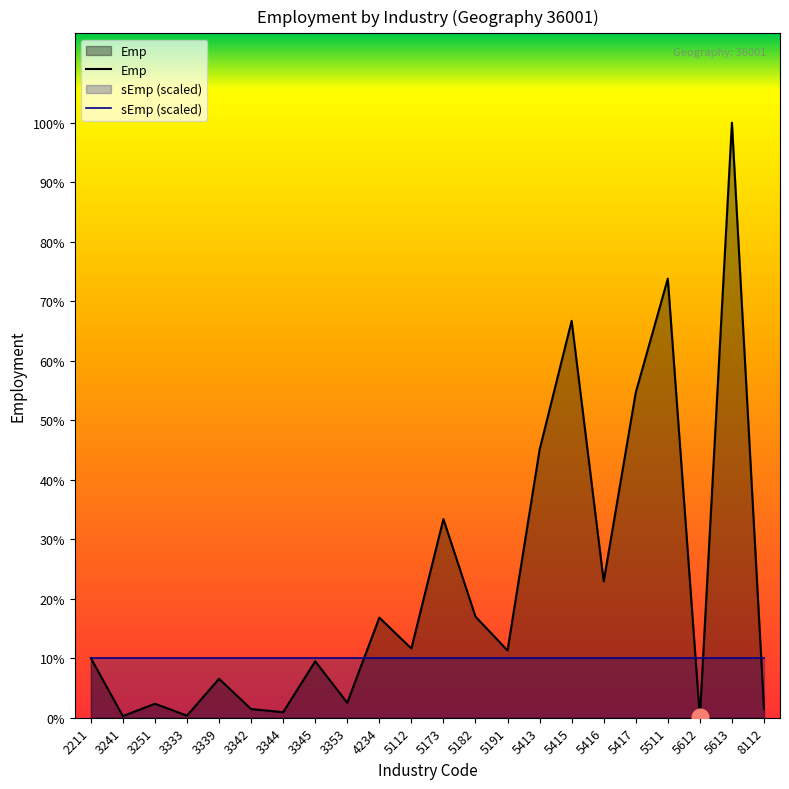

Does the chart have visible grid lines?

No